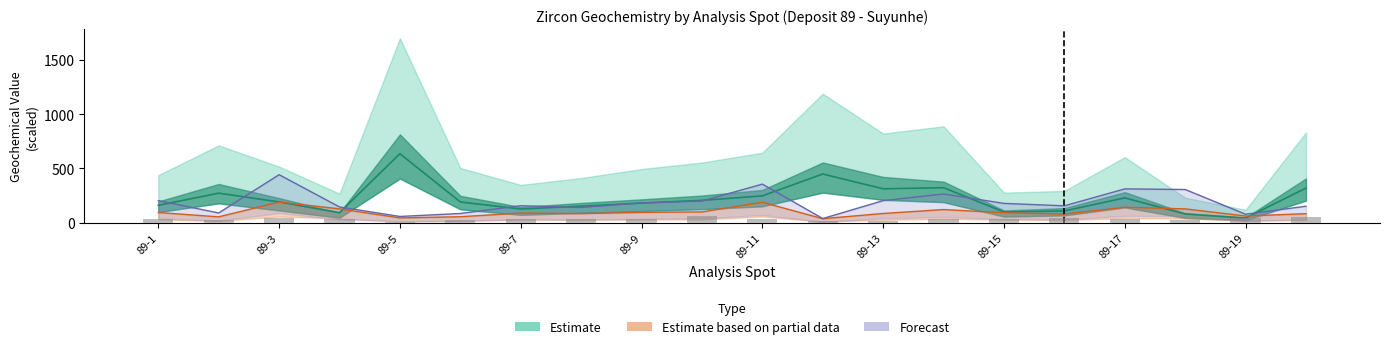

Reading left to right, extract all data points from this chart.

Dy: 160.1	272.2	191.4	92.2	634.8	191.0	126.1	152.4	180.5	205.9	247.1	448.4	312.3	322.4	99.0	108.7	228.7	80.4	42.6	318.7
EuN_EuN_star: 38.9	20.9	39.8	34.3	10.5	22.1	35.9	32.4	31.5	65.0	34.9	14.5	19.1	37.9	34.2	41.8	30.2	24.5	47.5	56.1
Ce_Nd: 94.1	54.2	190.0	127.5	44.6	55.3	88.7	84.2	95.2	99.5	188.6	37.2	85.3	121.3	92.1	80.3	142.2	127.6	61.7	83.5
CeN_CeN_star: 203.4	89.9	442.2	145.2	57.6	85.0	156.5	140.4	182.4	199.8	355.2	38.5	203.5	264.6	178.0	155.6	311.4	305.8	78.2	152.0